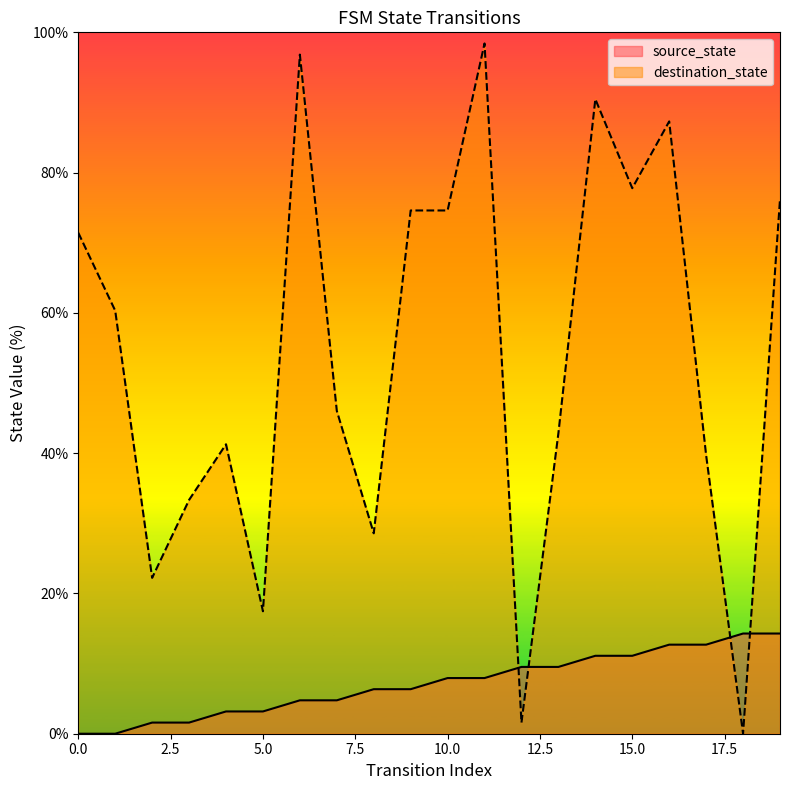

Count the number of data series in this chart.

2